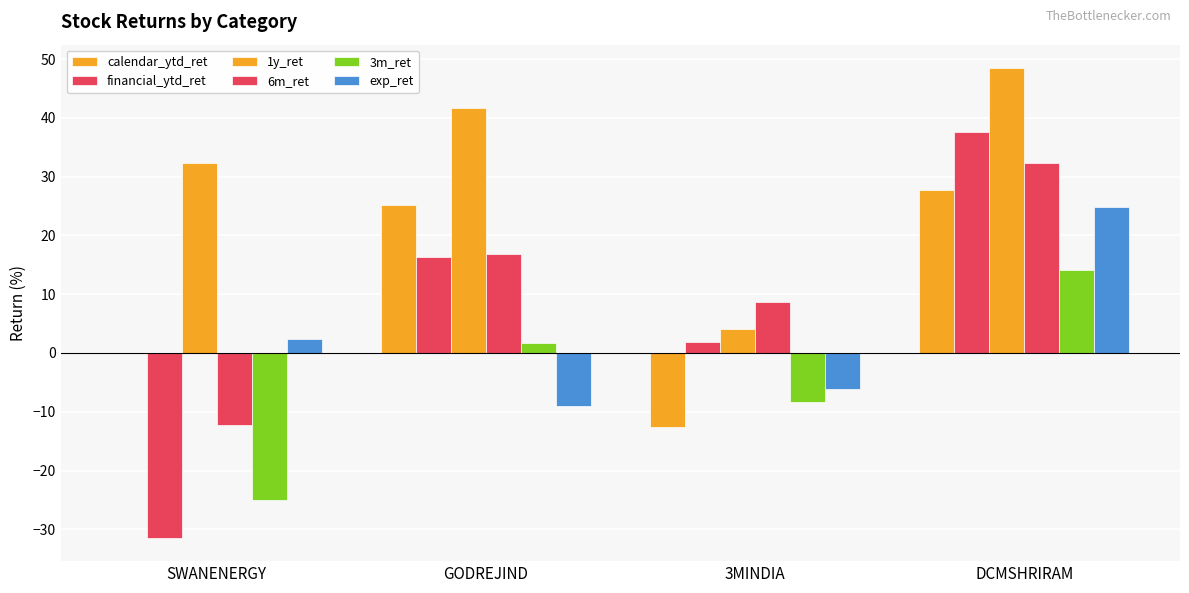

True or false: calendar_ytd_ret has a value of 0.0 at SWANENERGY.

False